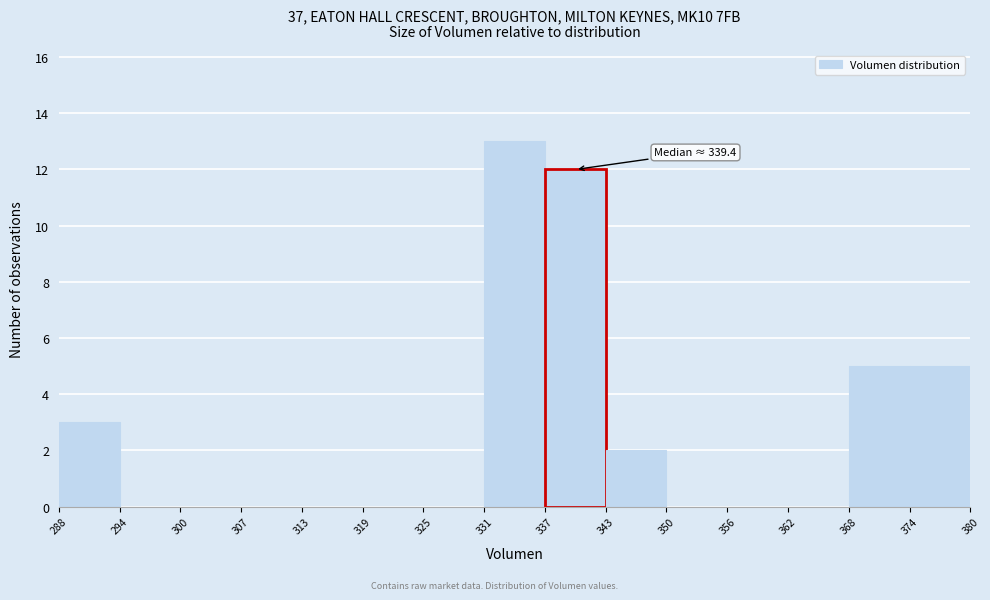

Over which range of the x-axis is the bar tallest?

331 to 337